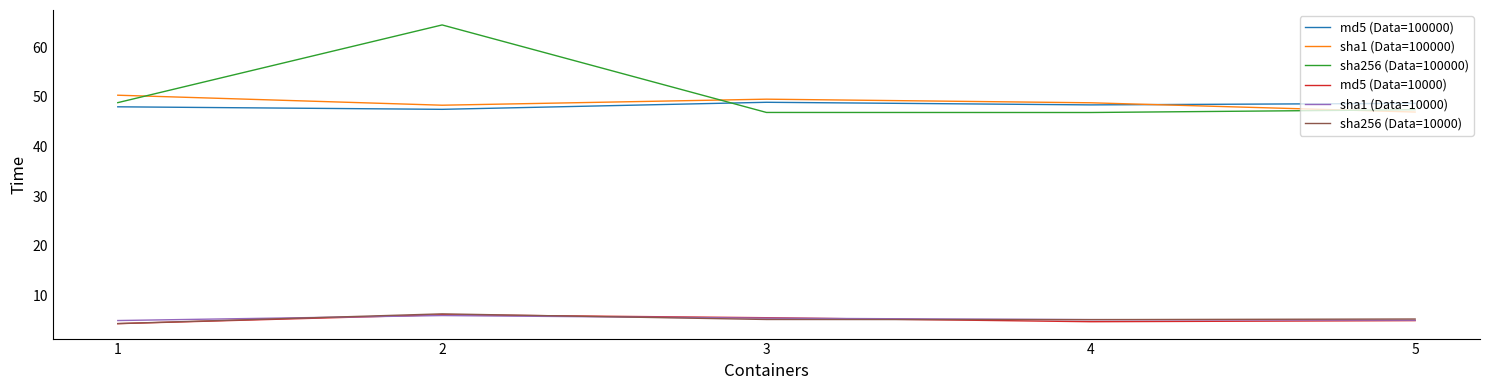

What is the difference between the maximum and minimum values in the sha1 (Data=10000) series?

1.0